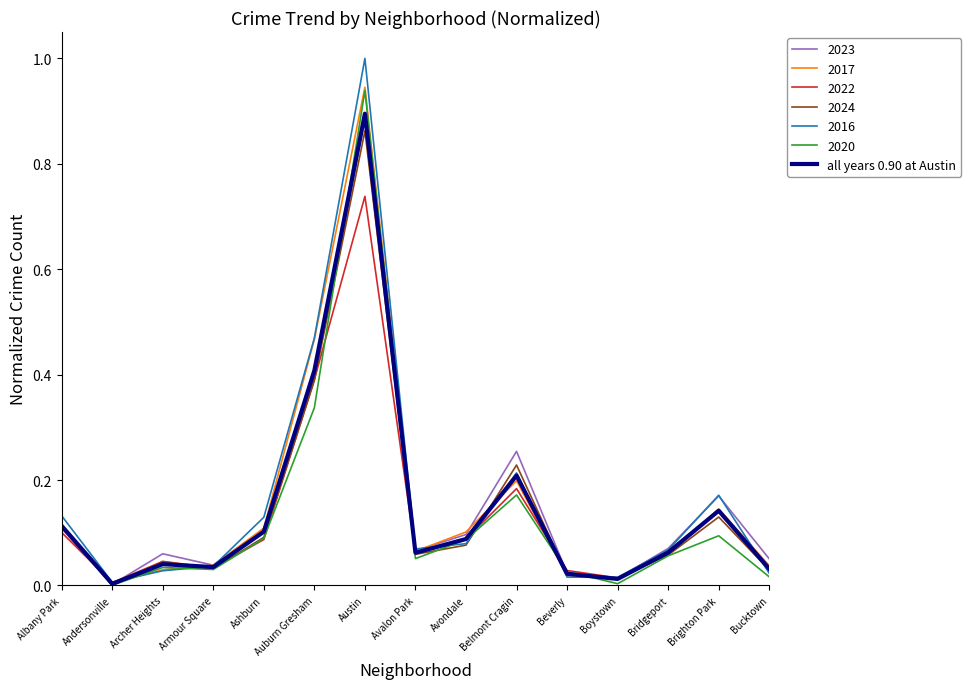

How many lines are shown in the chart?

7